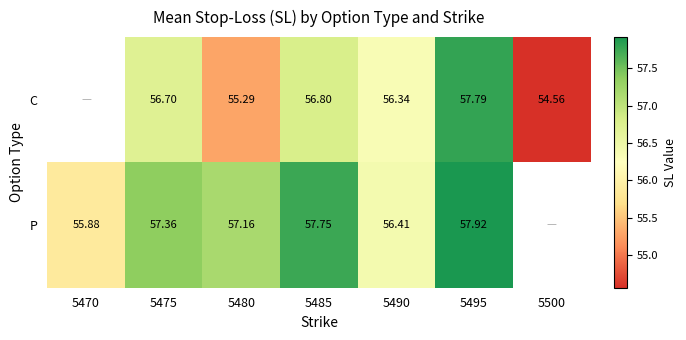

Is the value of P at 5480 greater than the value of C at 5490?

Yes